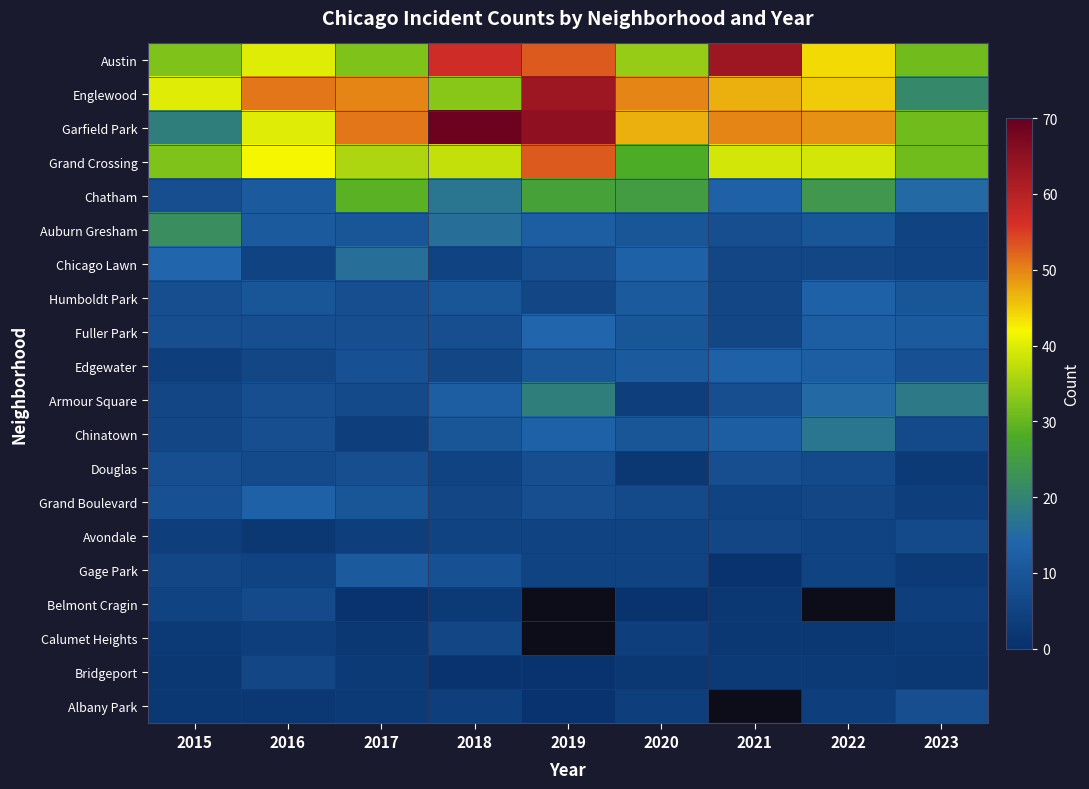

True or false: Edgewater has a value of 12.0 at 2022.

True